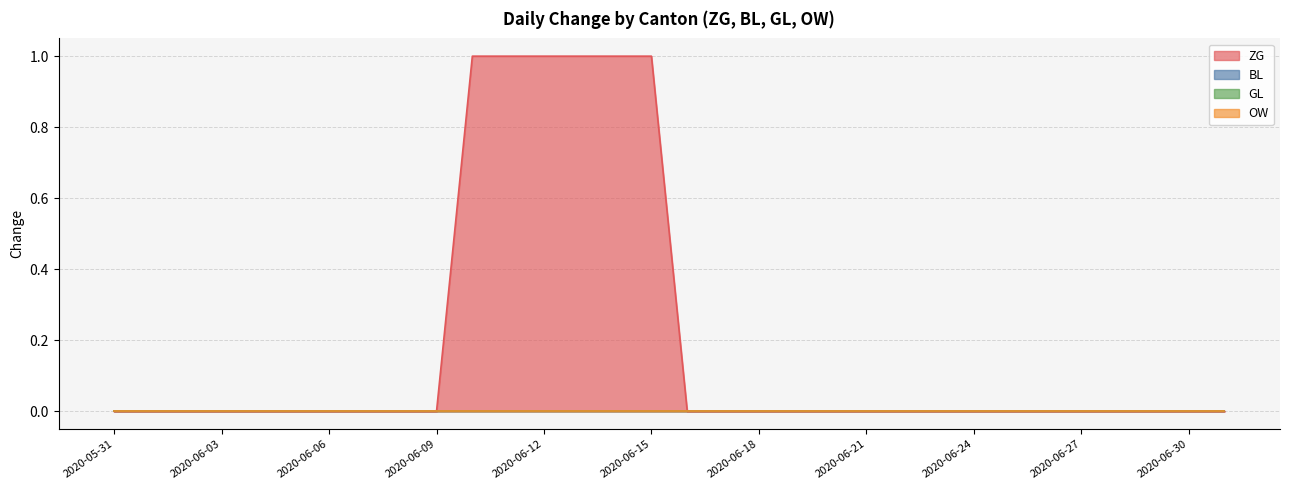

True or false: GL has a value of 0 at 2020-06-04.

True